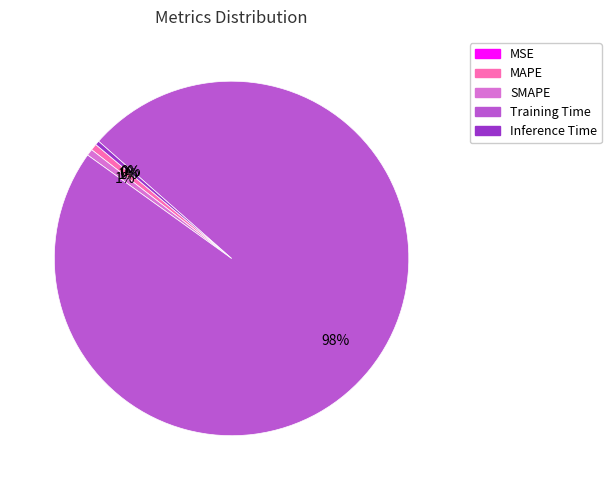

Between Training Time and MAPE, which is larger?

Training Time